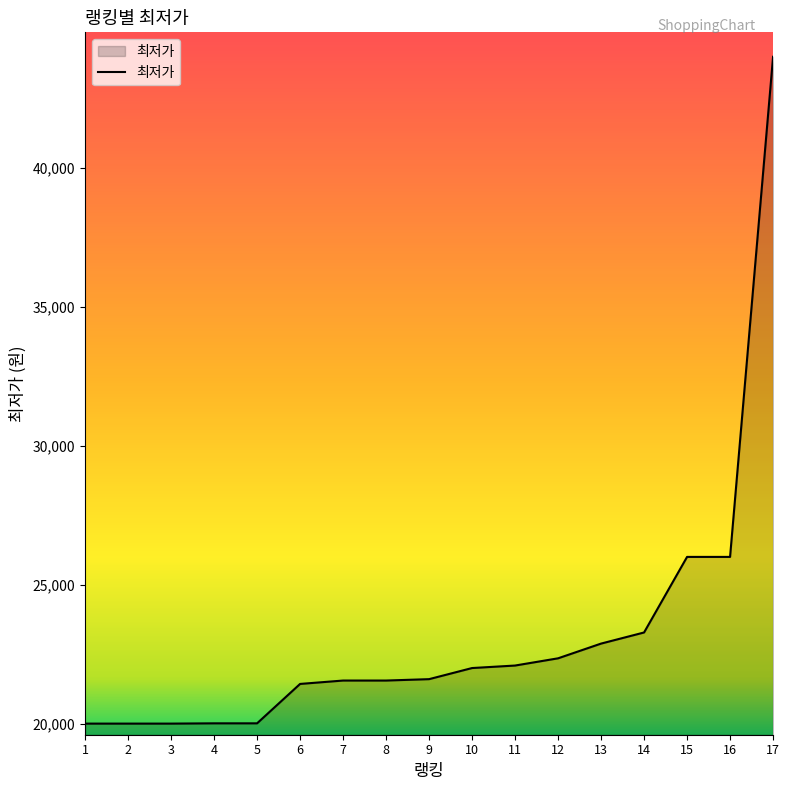

The value at 12 is 31887. True or false?

False